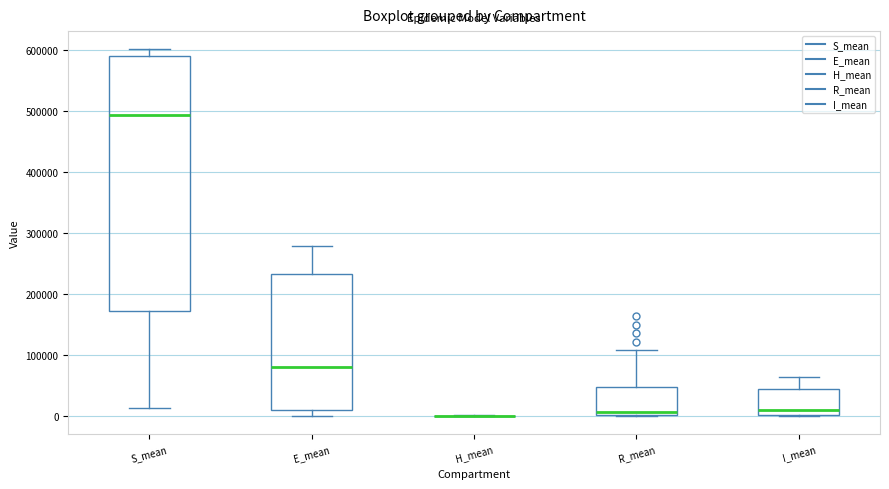

Comparing the boxes themselves (not the whiskers), which one is the tallest?

S_mean